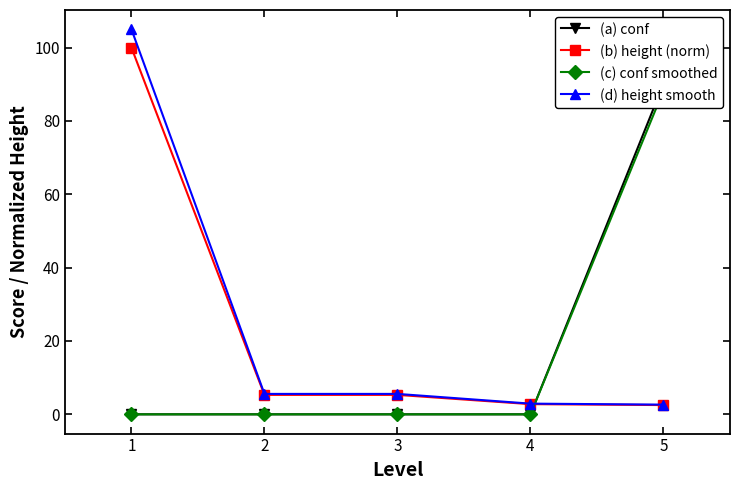

How many lines are shown in the chart?

4